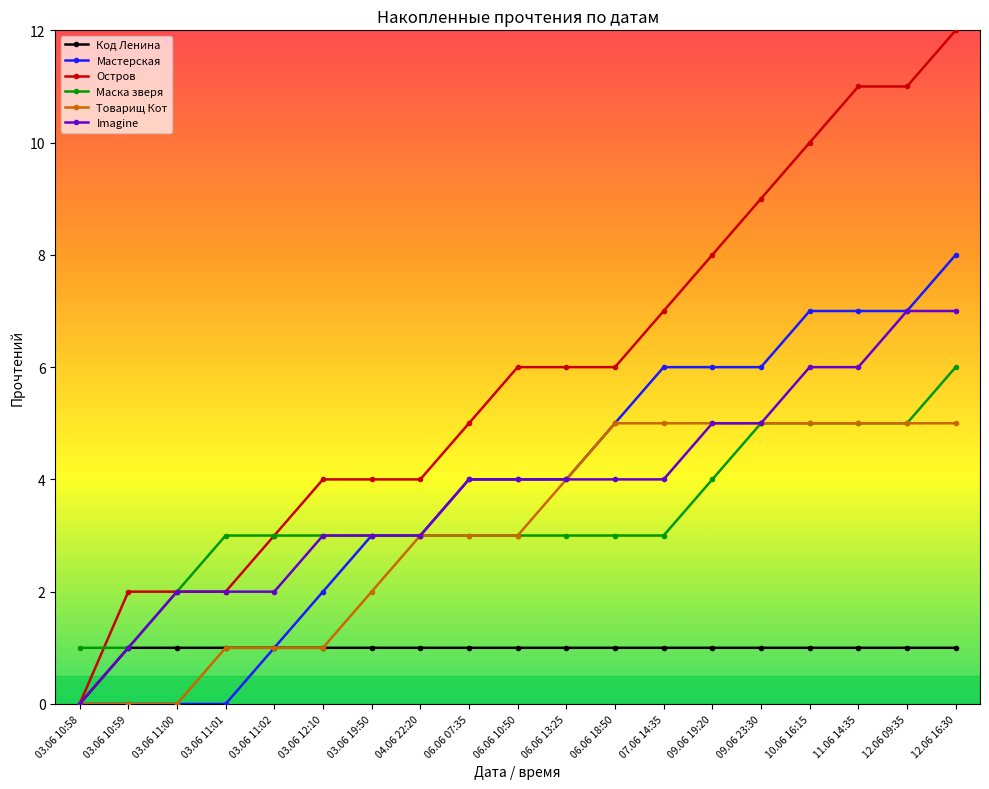

What is the sum of all Imagine values?

72